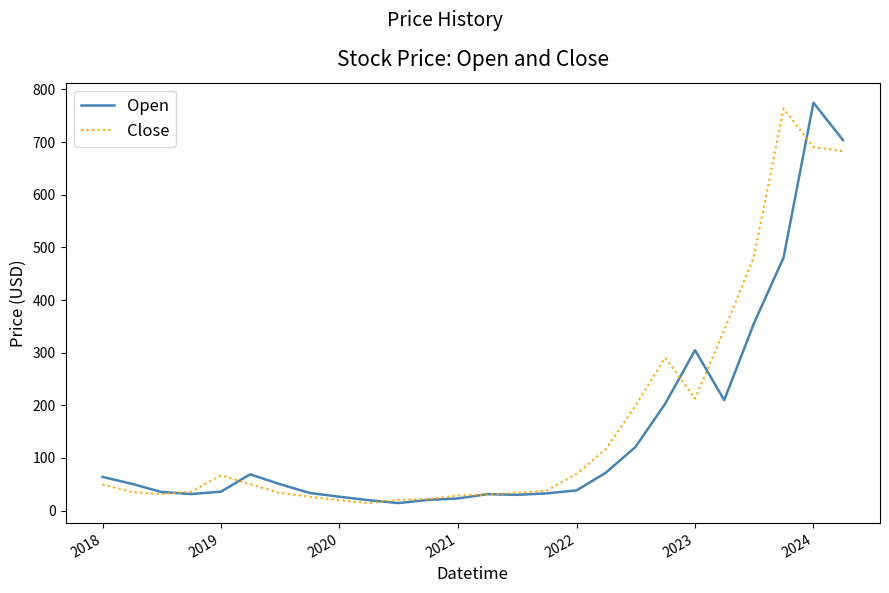

What is the greatest value displayed?

775.0